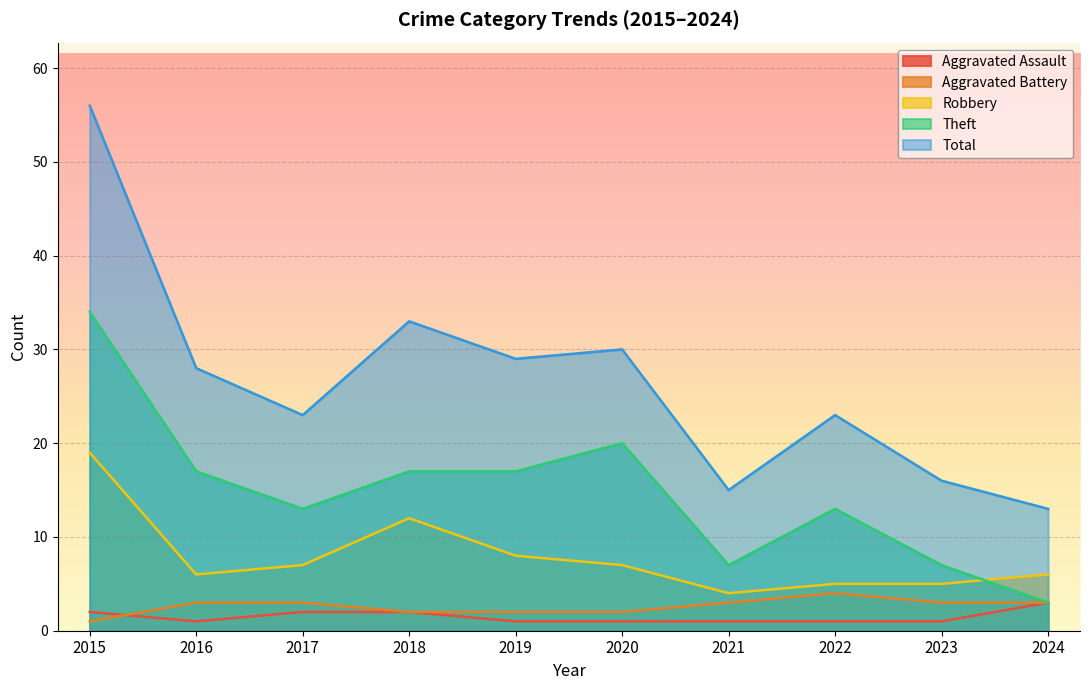

At how many categories does at least one series exceed 25?

5